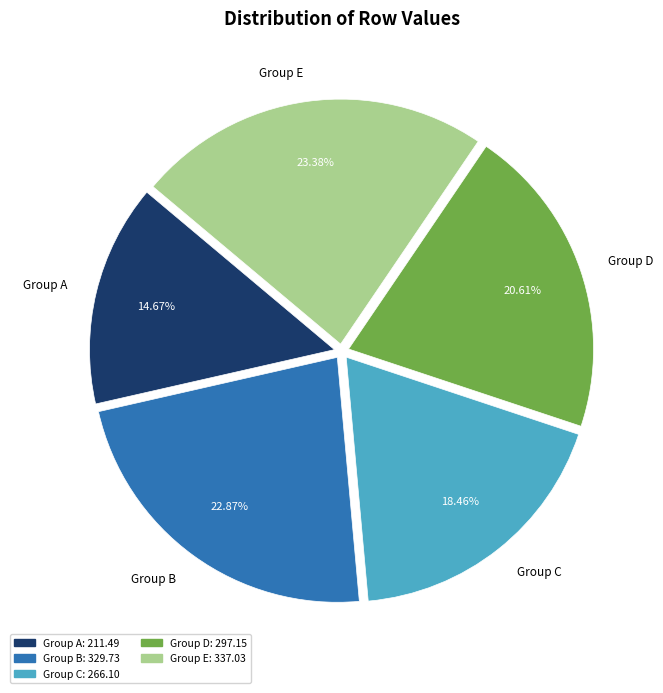

Is the sum of Group C and Group E greater than half?

No